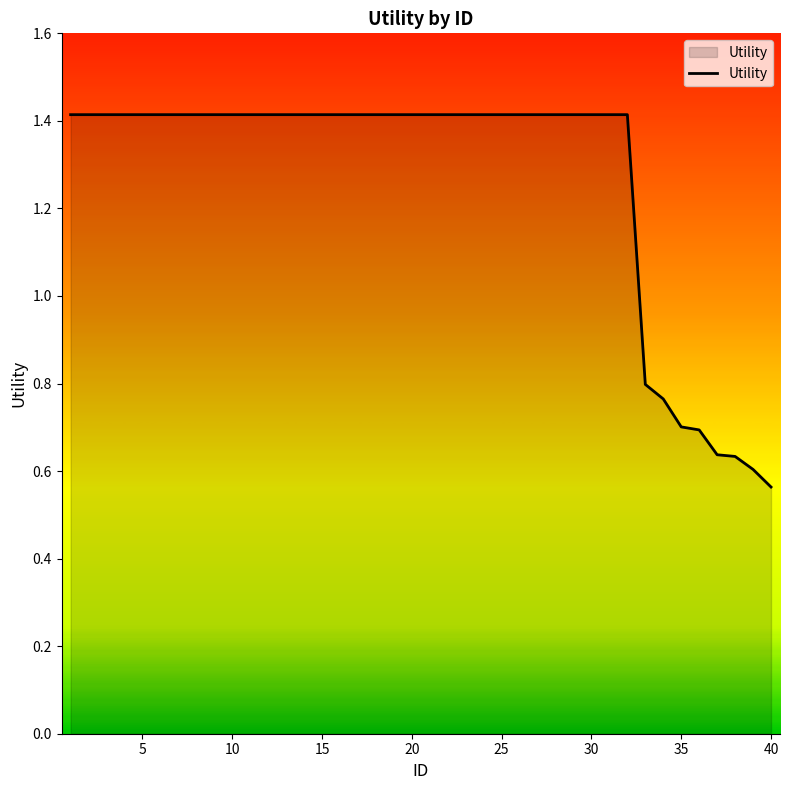

What is the greatest value displayed?

1.4